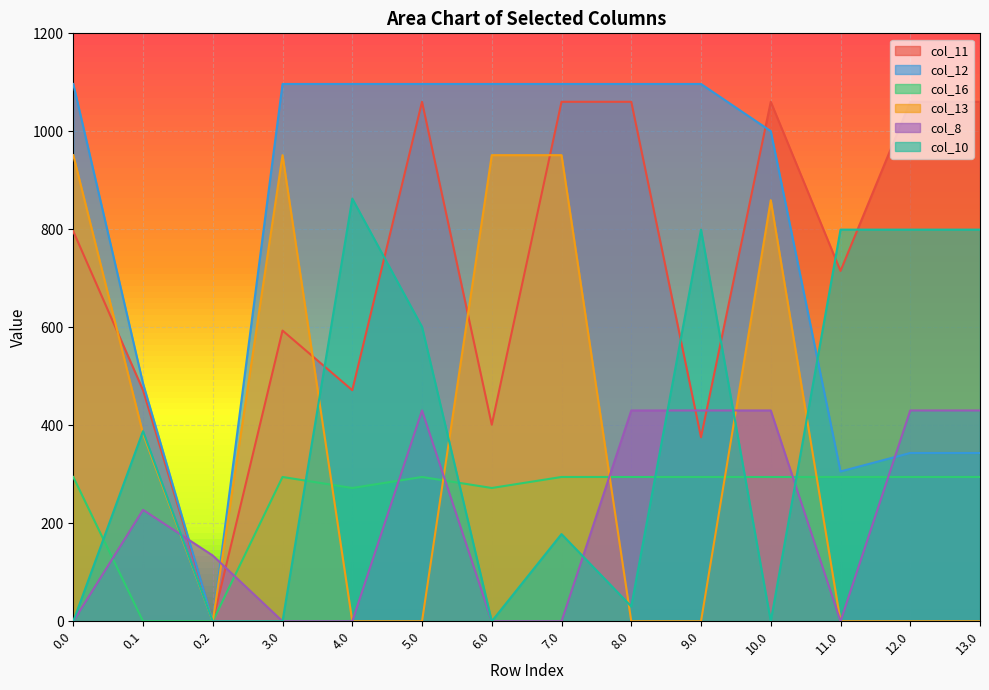

The value of col_12 at 3.0 is 1096.7. True or false?

True